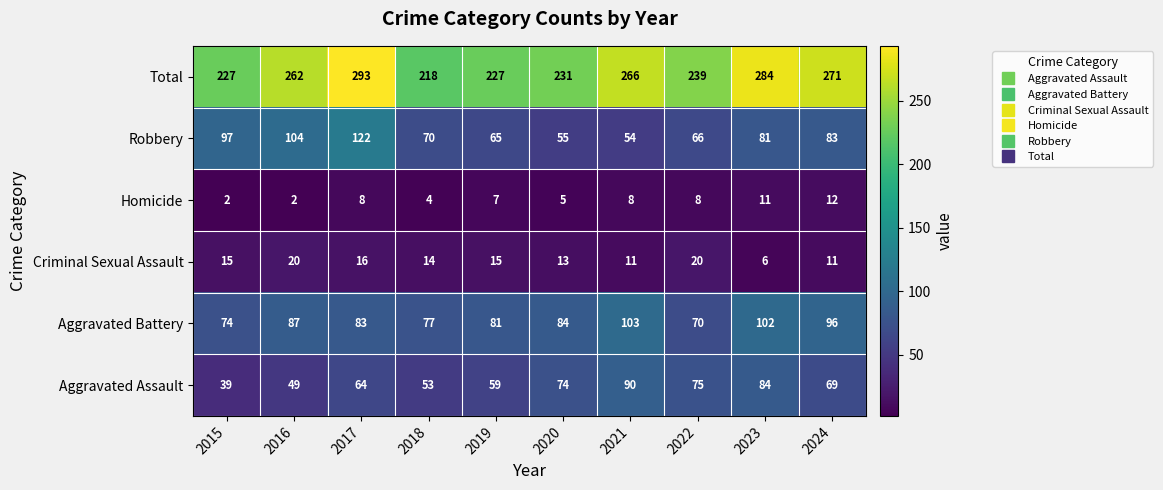

What is the sum of the Robbery values at 2016 and 2019?

169